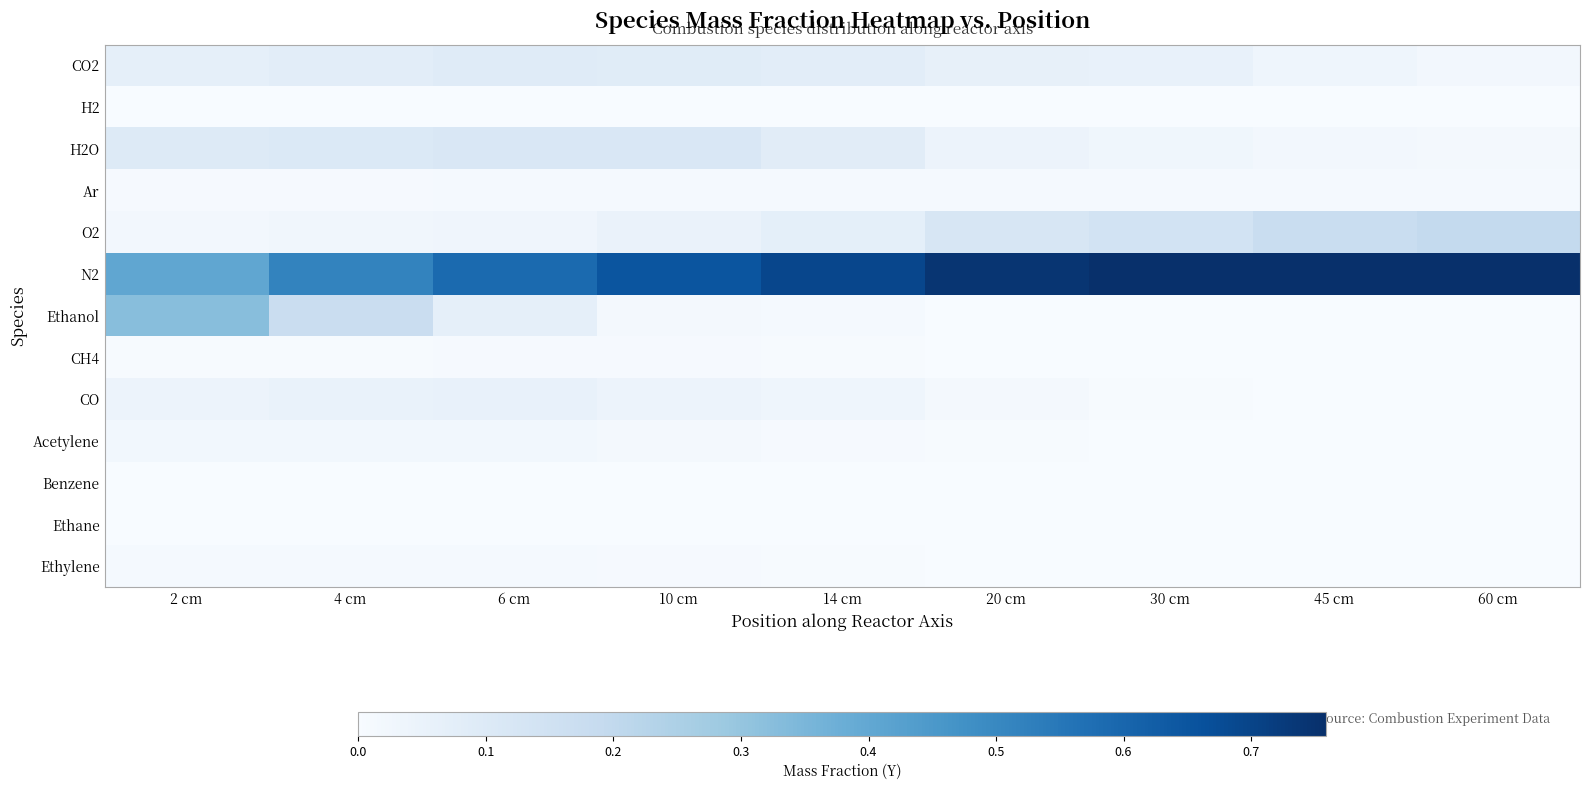

Which has a higher value, 30 cm or 6 cm?

6 cm